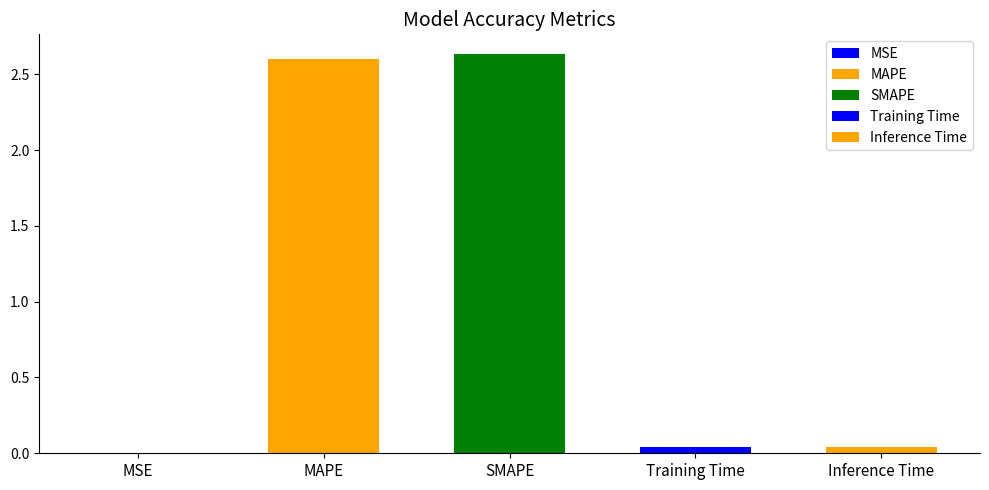

What is the greatest value displayed?

2.6